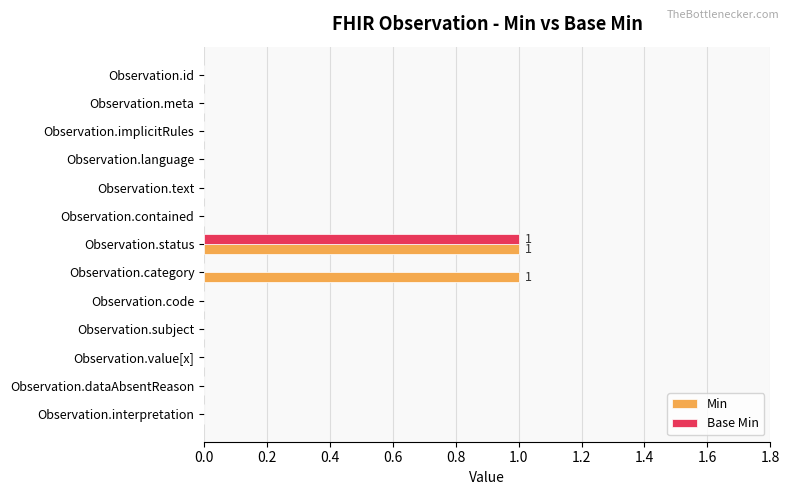

At which category is the sum across all series the highest?

Observation.status